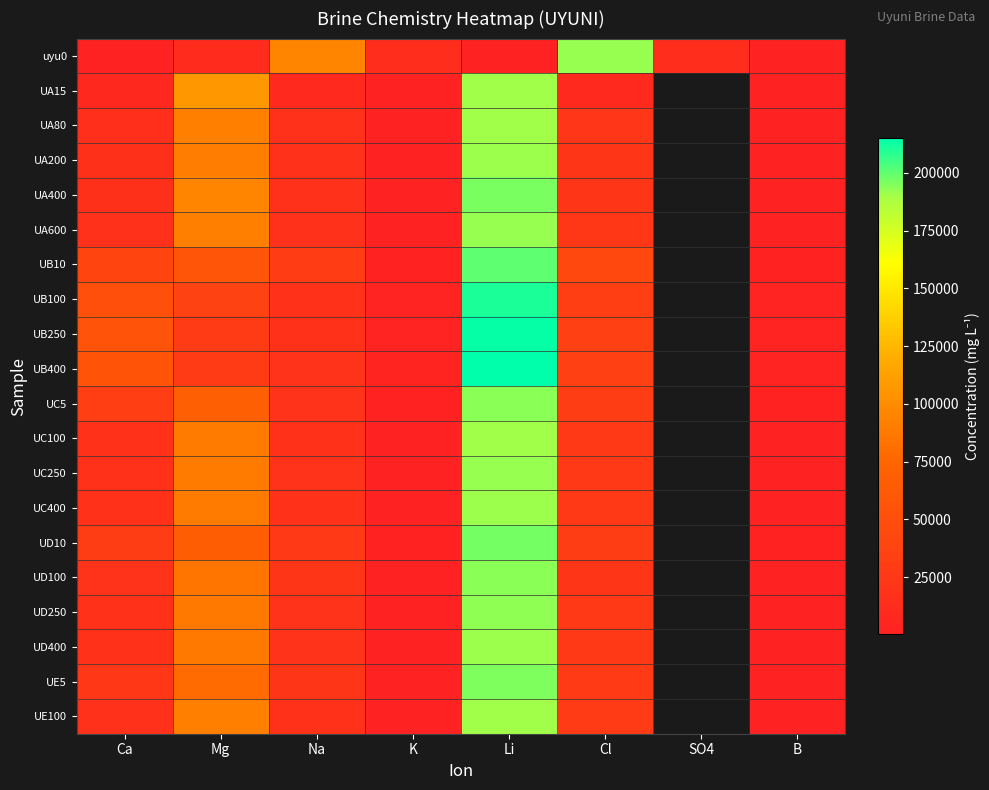

Is the value of UC5 at Mg greater than the value of UB400 at B?

Yes